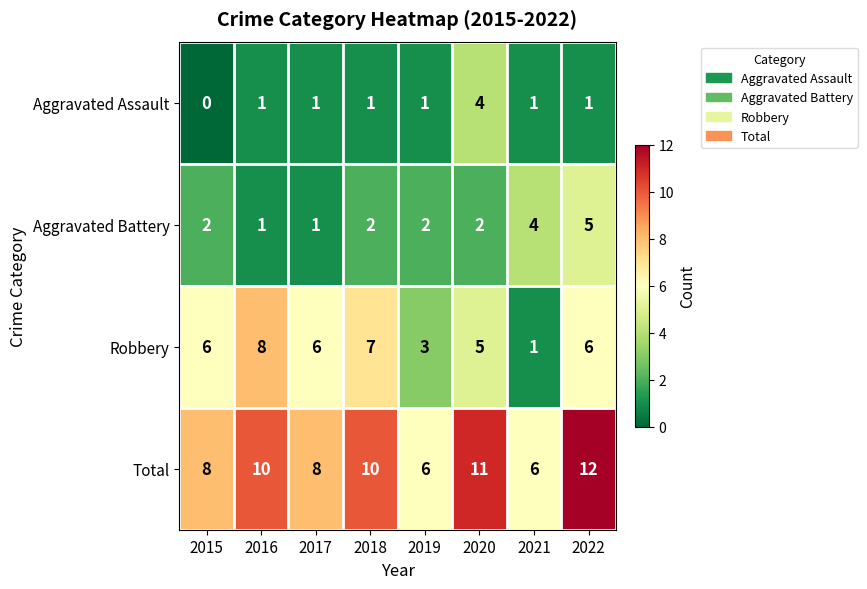

Rank the series by their maximum value, from lowest to highest.

Aggravated Assault, Aggravated Battery, Robbery, Total